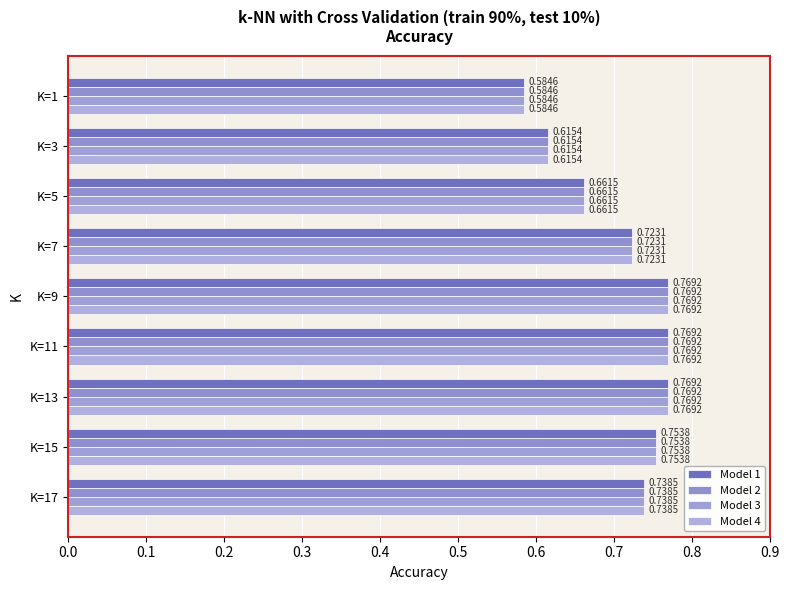

How many categories are shown in the chart?

9